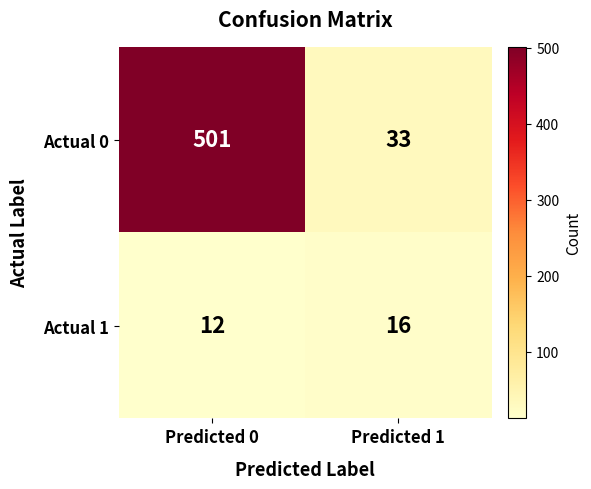

Which category has the lowest value across all series?

Predicted 0